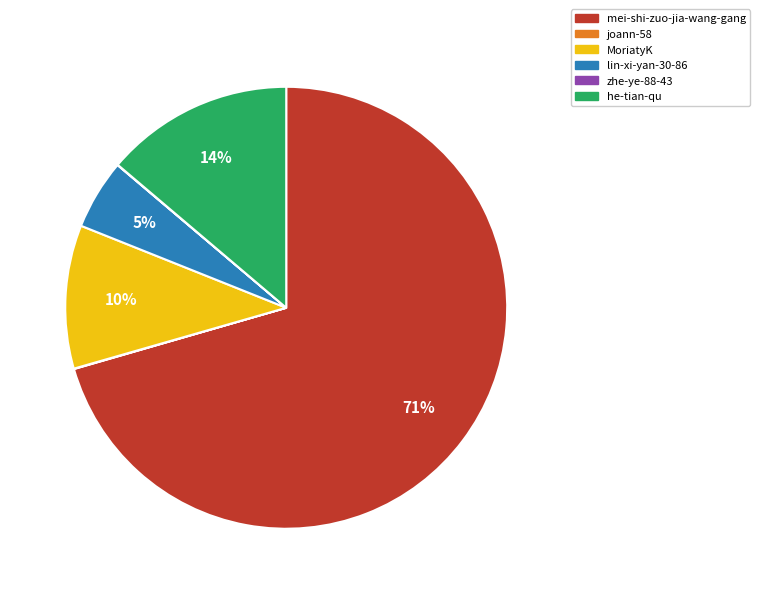

Which category has the biggest portion of the pie?

mei-shi-zuo-jia-wang-gang